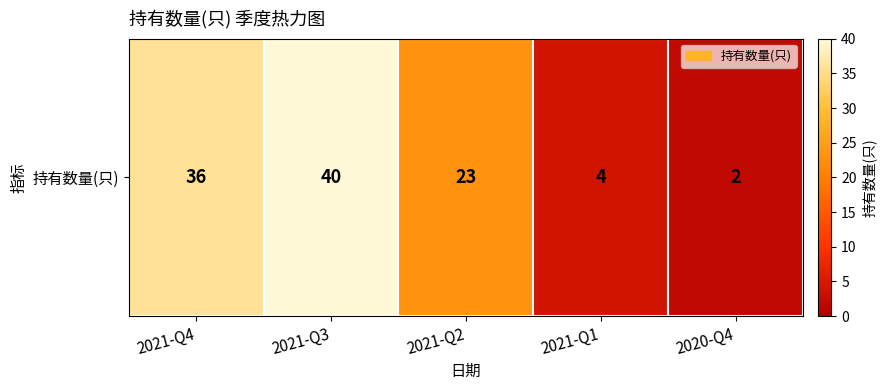

List the labels in order of value, largest first.

2021-Q3, 2021-Q4, 2021-Q2, 2021-Q1, 2020-Q4